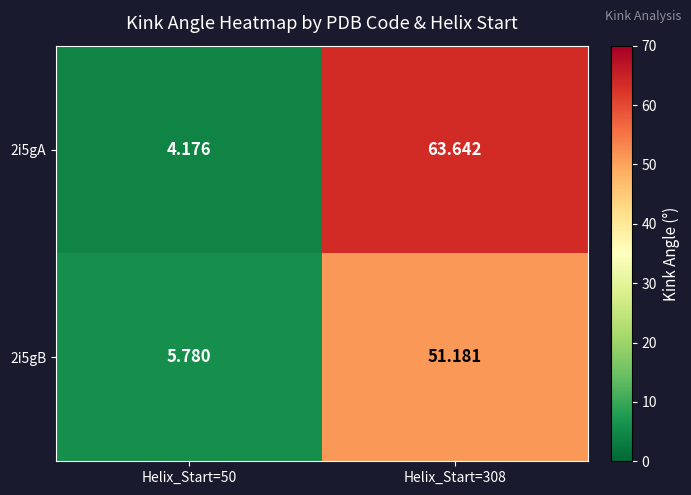

What is the spread (max minus min) of values at Helix_Start=50?

1.6